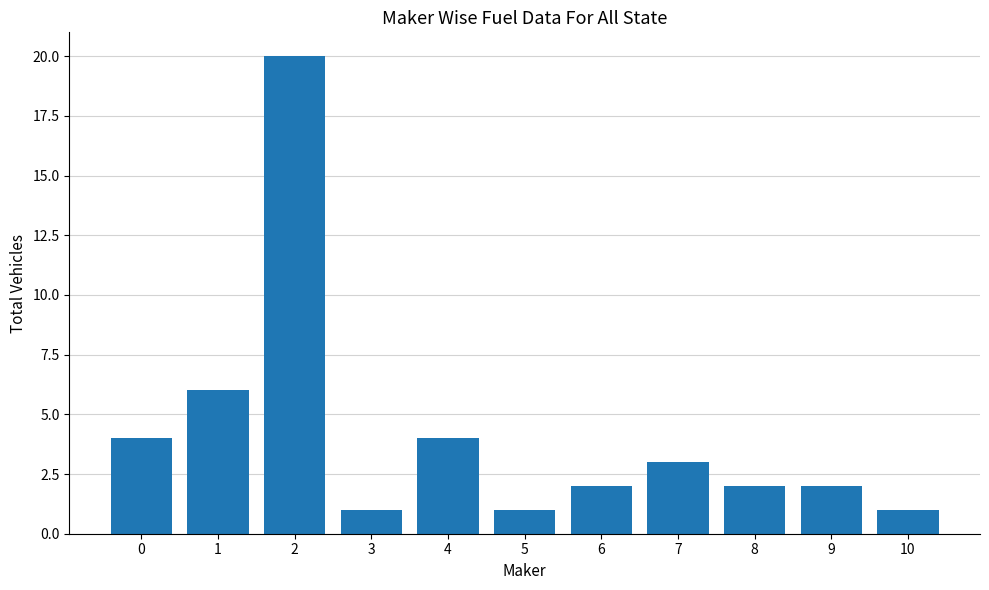

What is the ratio of the value at 8 to the value at 10?

2.0